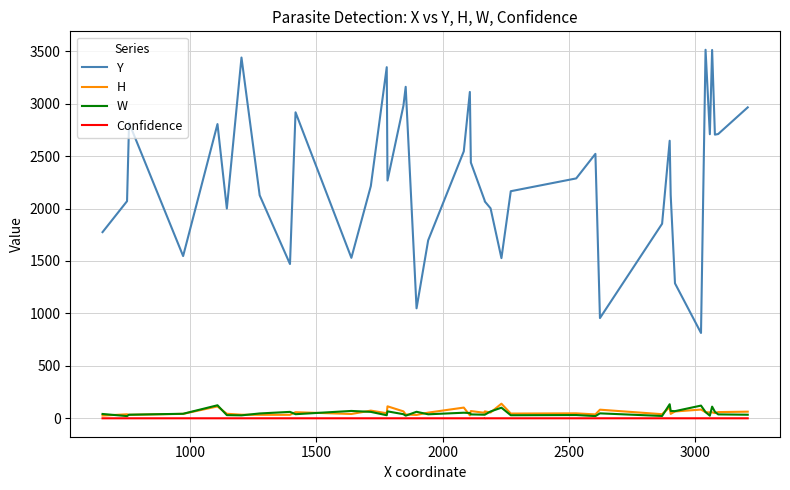

Is this an area chart (filled region under the line)?

No